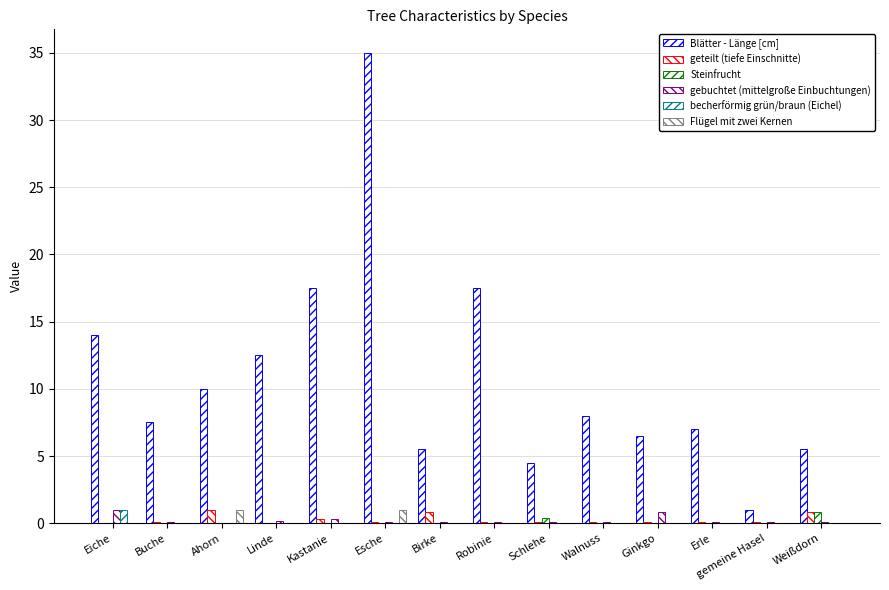

Are the bars grouped side by side (vs. stacked)?

Yes